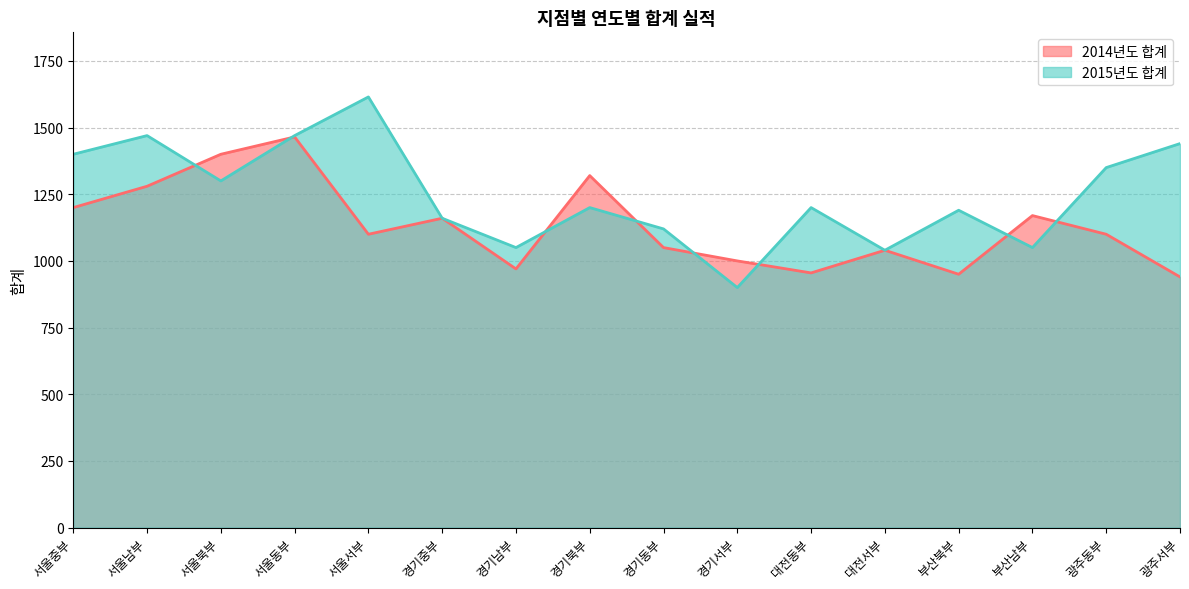

How many values in the 2014년도 합계 series are below 1100?

7